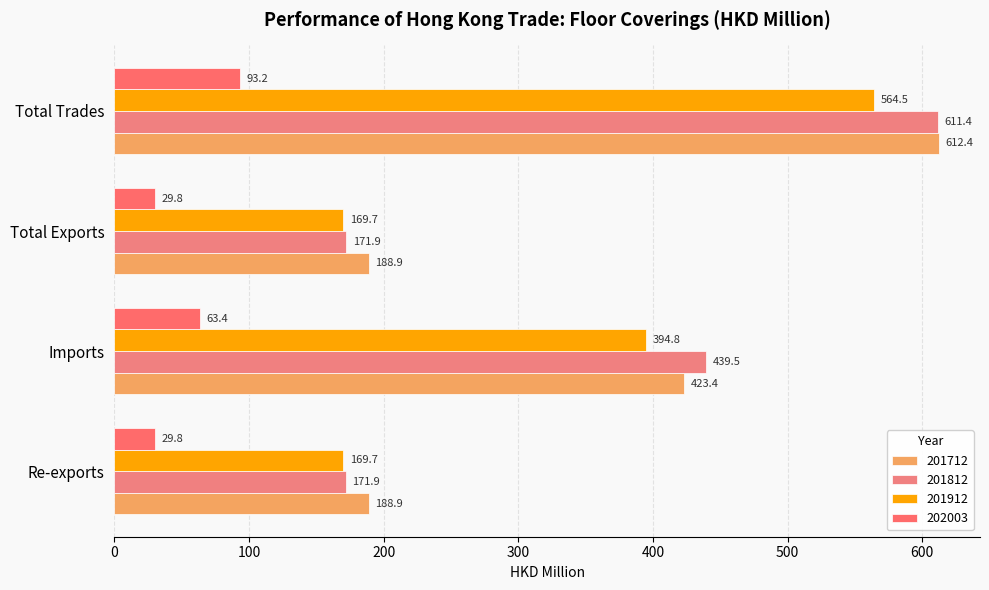

What is the maximum value shown in the chart?

612.4